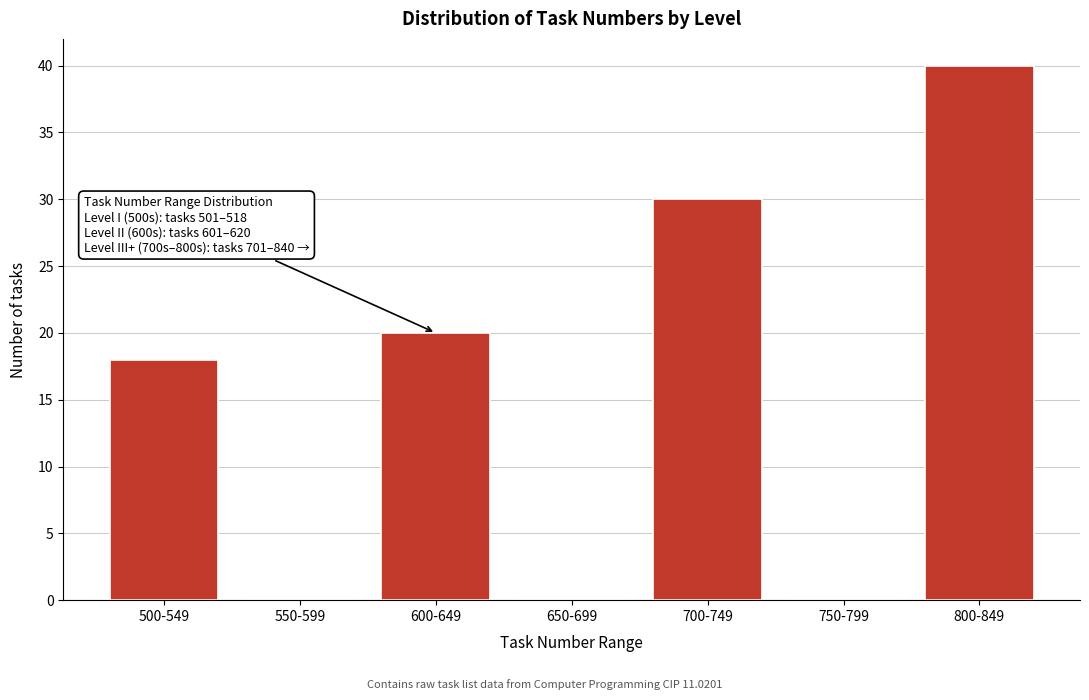

Reading left to right, transcribe all the data shown in this chart.

500-549=18	550-599=0	600-649=20	650-699=0	700-749=30	750-799=0	800-849=40